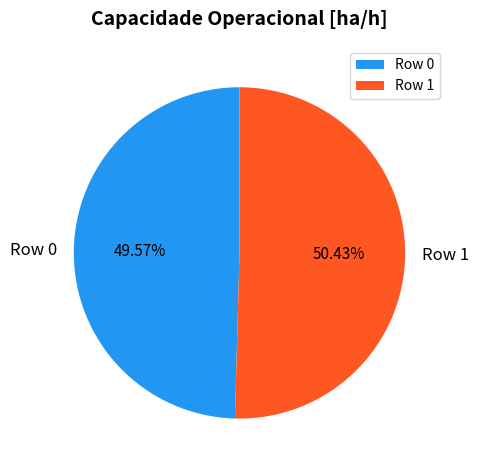

To the nearest percent, what is the average slice percentage?

50%